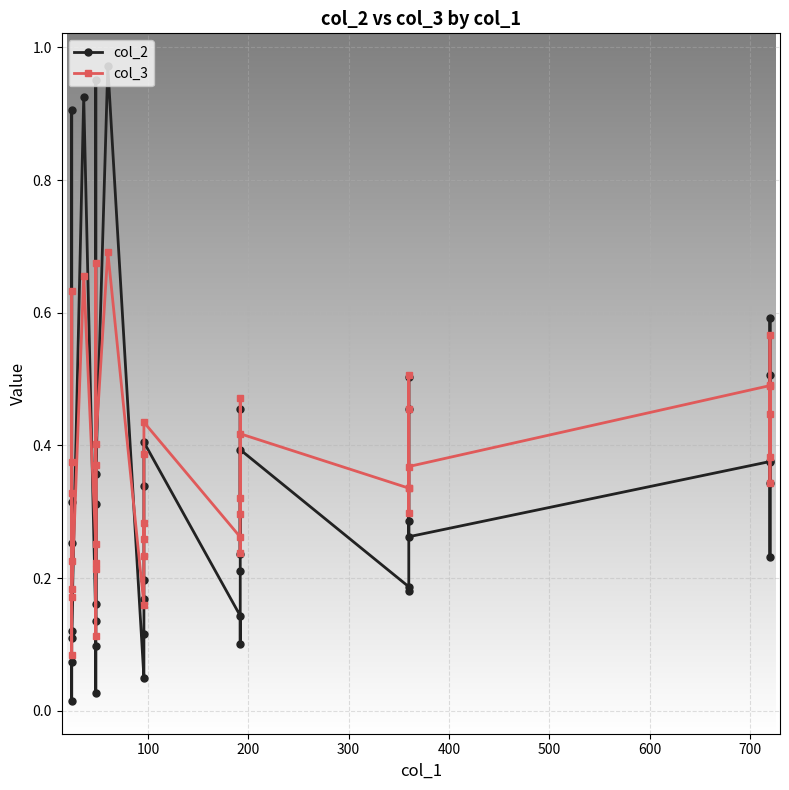

How many times do col_3 and col_2 cross each other?

14